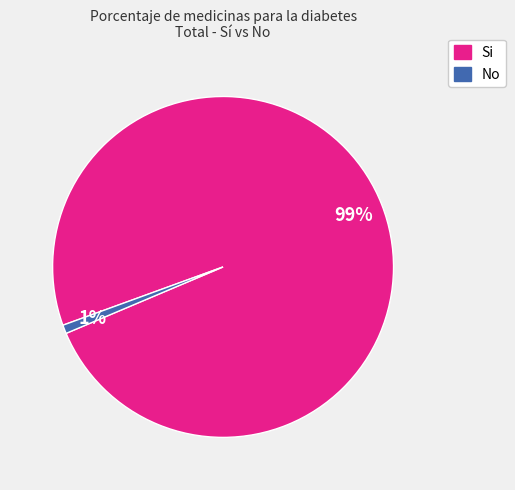

Is it true that No is 11% of the pie?

False